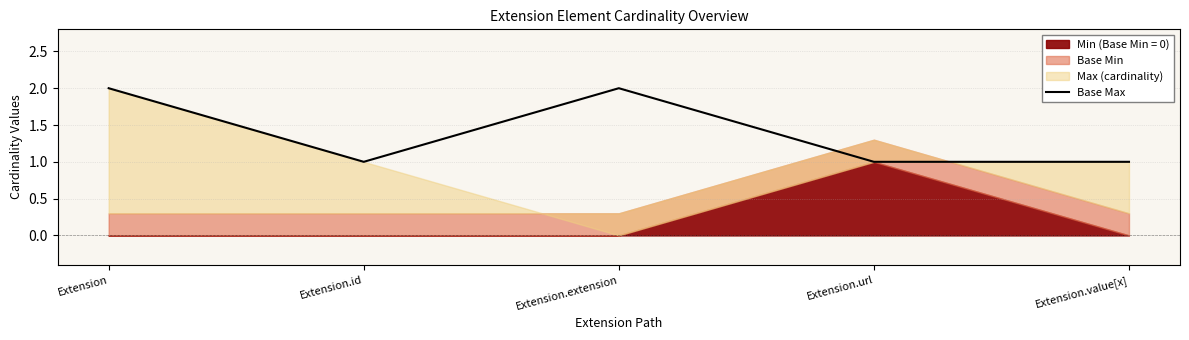

What position from the right is Extension.value[x]?

1